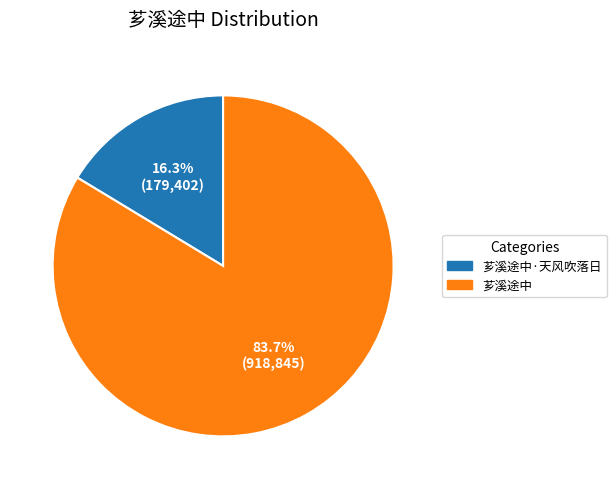

Rank the categories by value from lowest to highest.

芗溪途中·天风吹落日, 芗溪途中